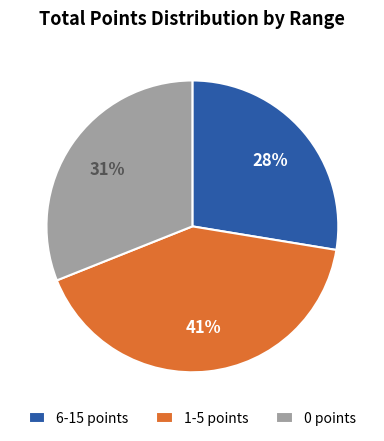

Which slice is the smallest?

6-15 points